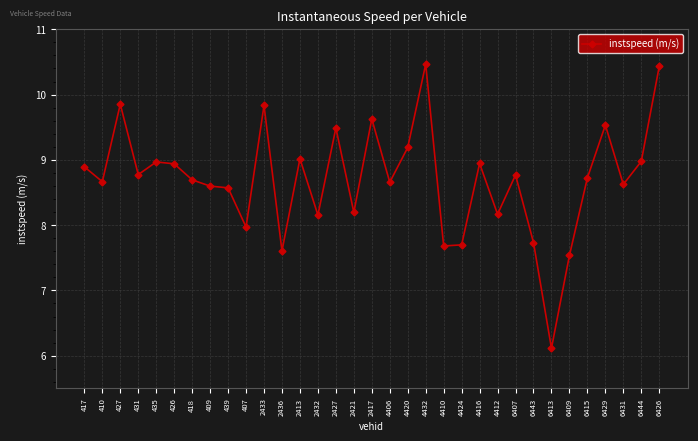

What is the change in value from 418 to 2432?

-0.5